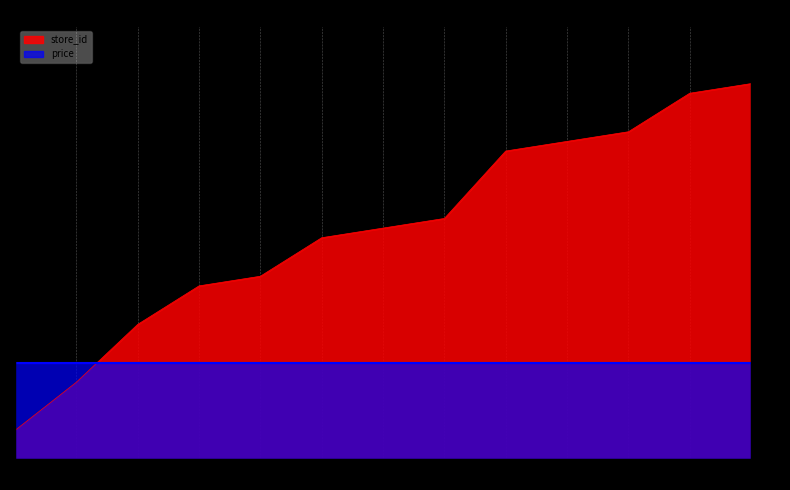

Reading left to right, extract all data points from this chart.

3=3	8=8	14=14	18=18	19=19	23=23	24=24	25=25	32=32	33=33	34=34	38=38	39=39